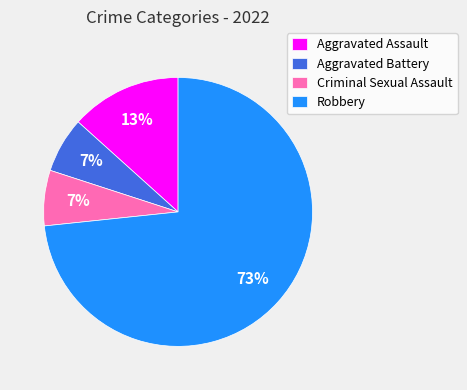

To the nearest percent, what percentage of the pie is Aggravated Battery?

7%